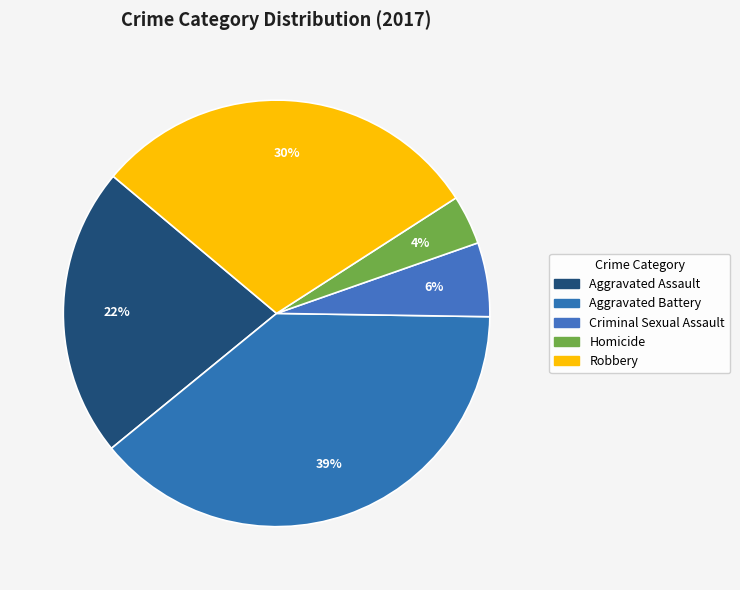

Count the number of slices in the pie.

5